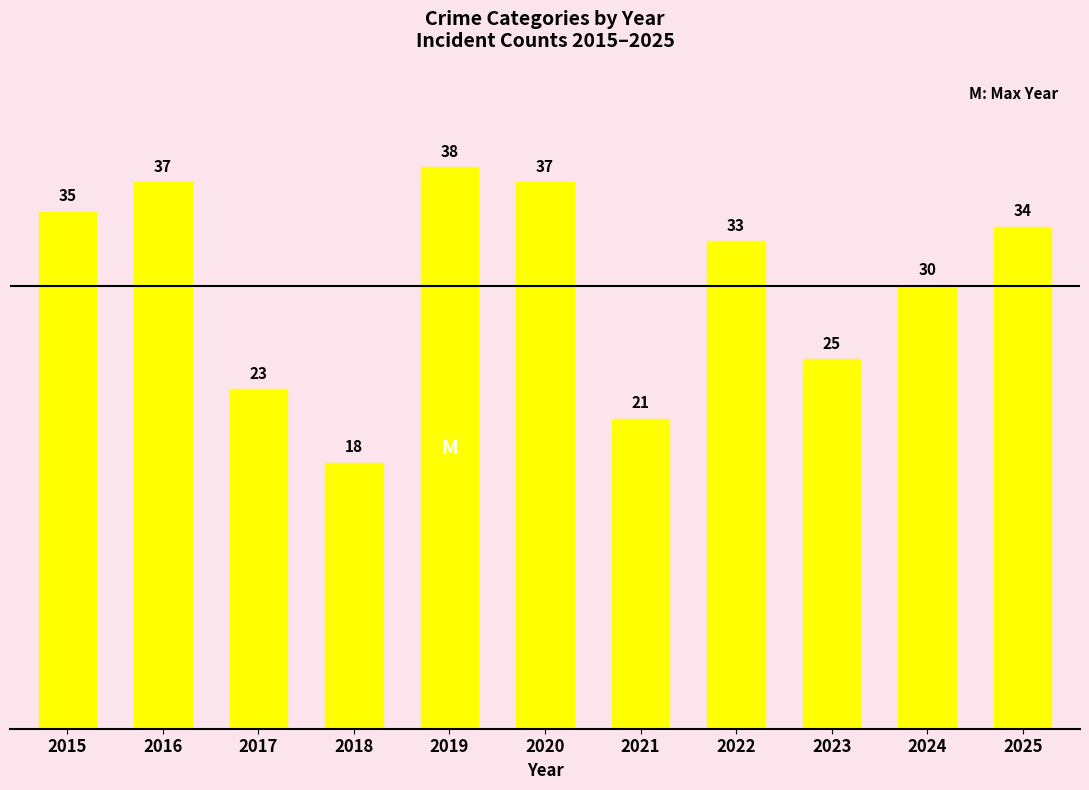

Which category has the lowest value across all series?

2018